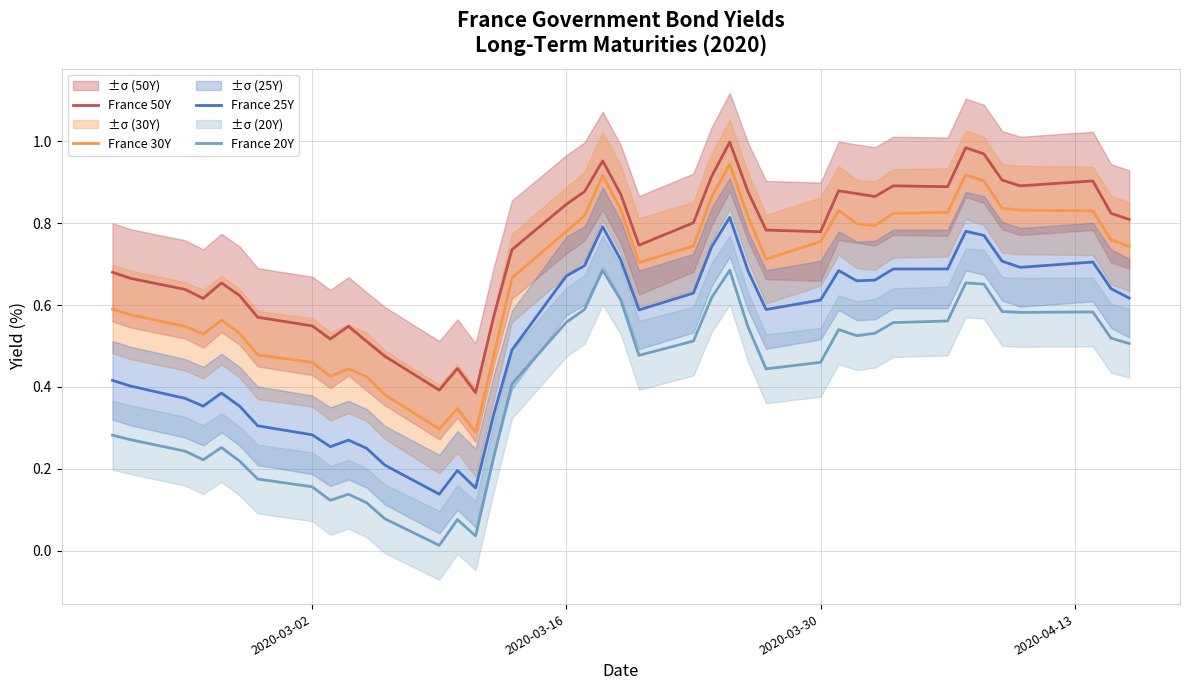

True or false: France 50Y and France 25Y intersect in this chart.

False